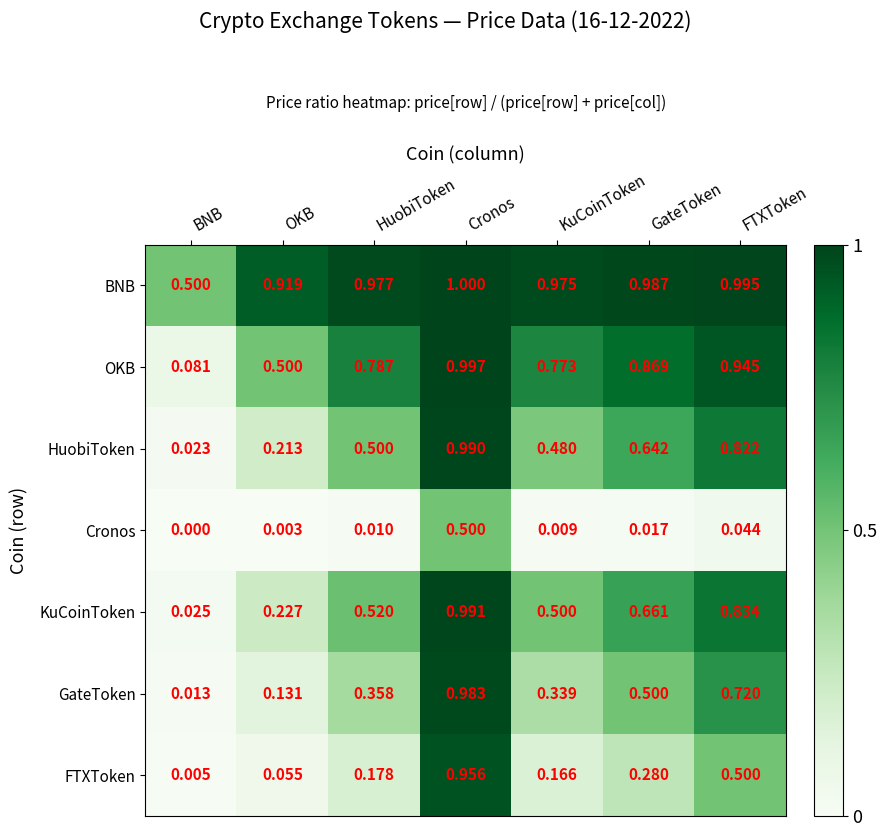

Rank the series by their maximum value, from lowest to highest.

Cronos, FTXToken, GateToken, HuobiToken, KuCoinToken, OKB, BNB